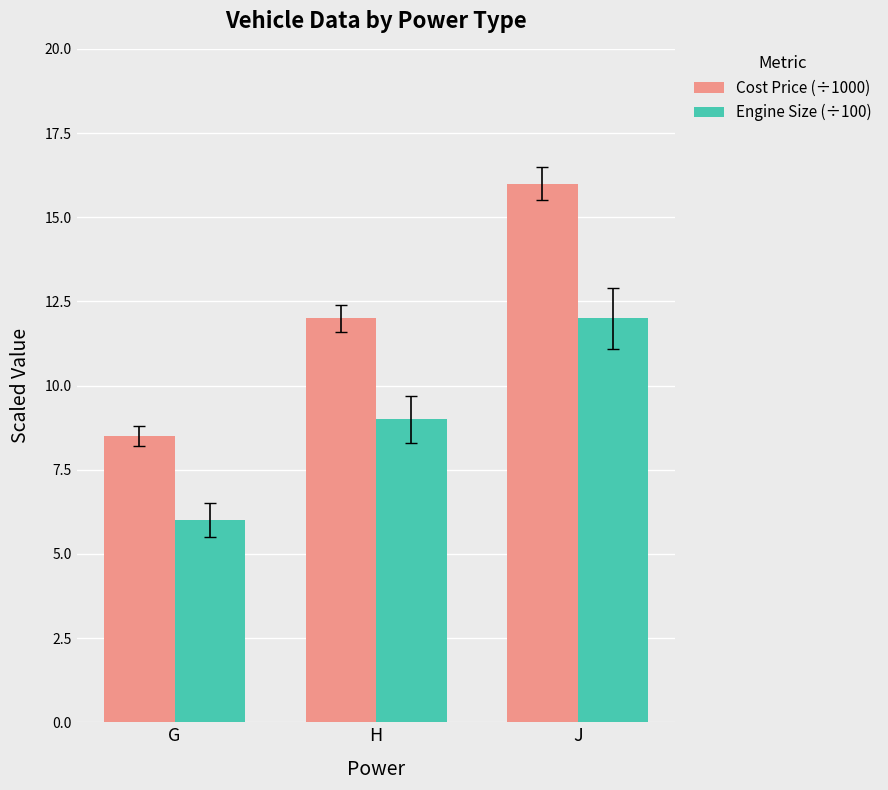

Reading left to right, transcribe all the data shown in this chart.

Cost Price (÷1000): 8.5	12.0	16.0
Engine Size (÷100): 6.0	9.0	12.0